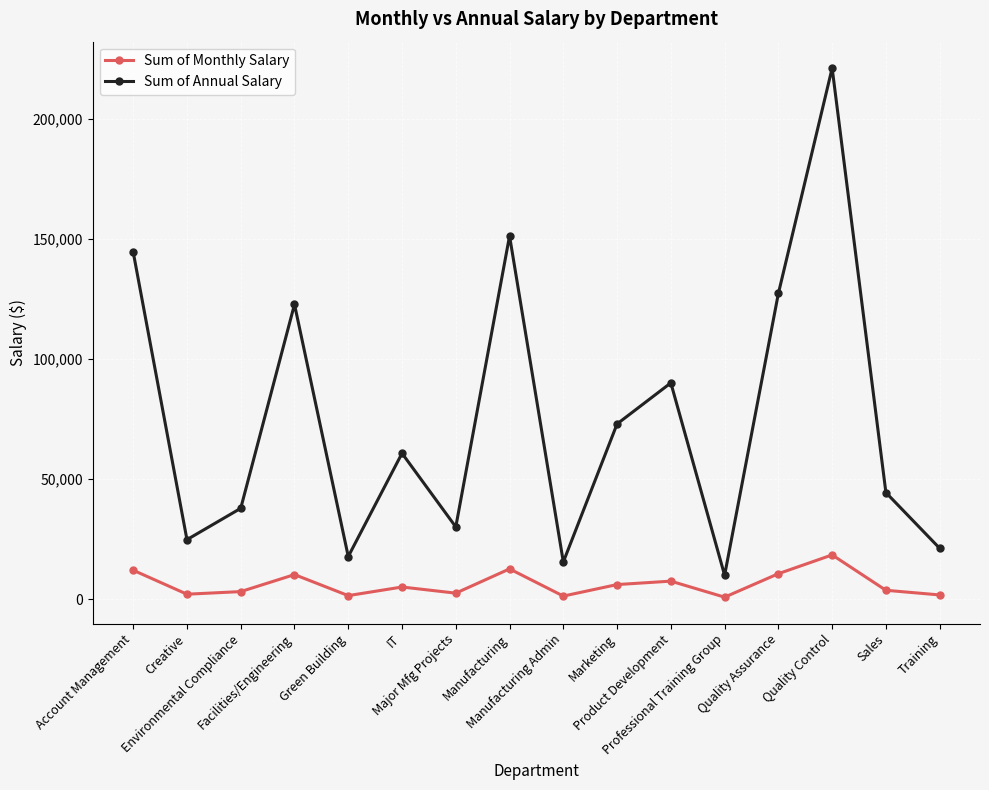

How many series are shown in this chart?

2